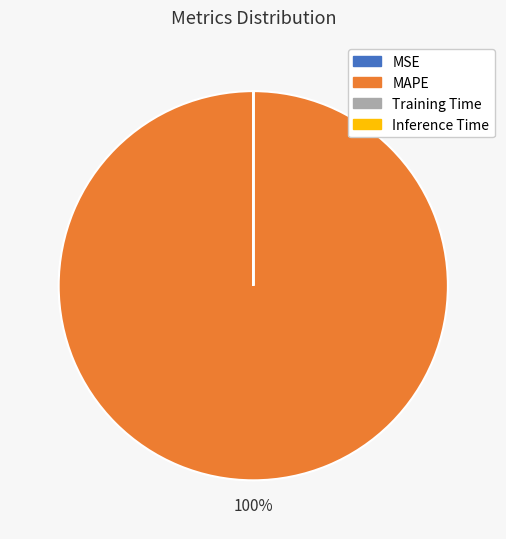

True or false: MAPE accounts for 100% of the total.

True